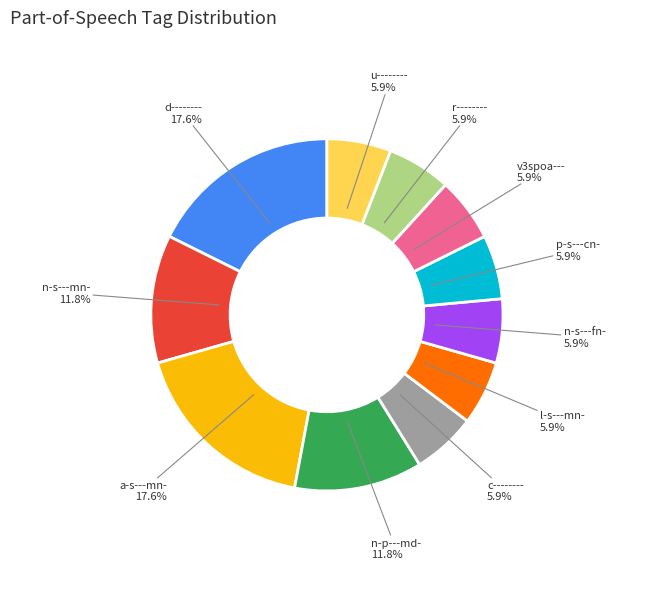

Is it true that c-------- is 6% of the pie?

True